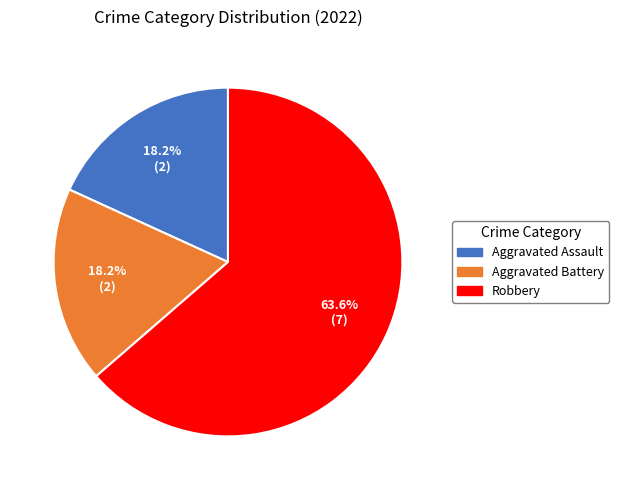

Does Aggravated Assault account for over 50% of the chart?

No